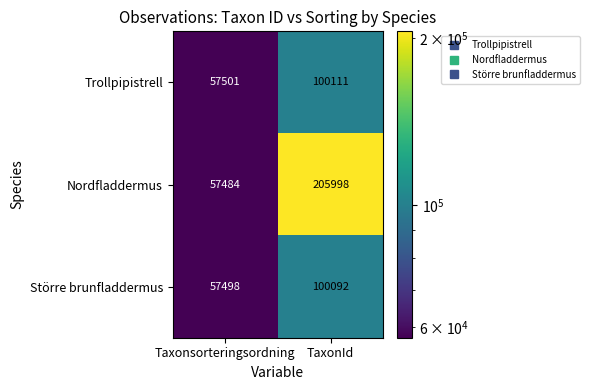

What is the sum of the Trollpipistrell values at TaxonId and Taxonsorteringsordning?

157612